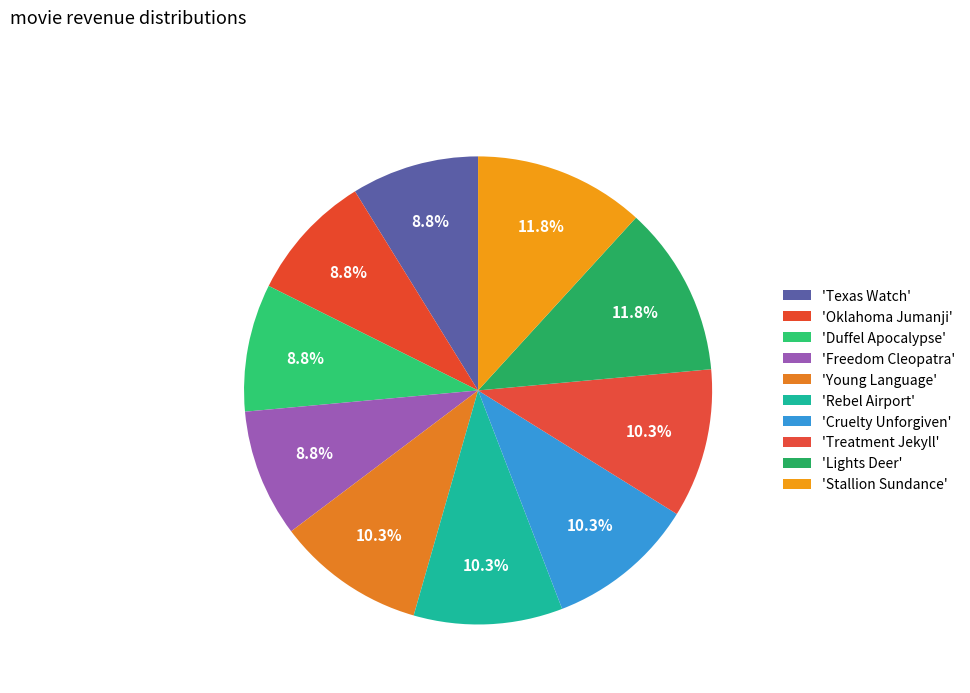

What is the largest slice in the pie chart?

Stallion Sundance